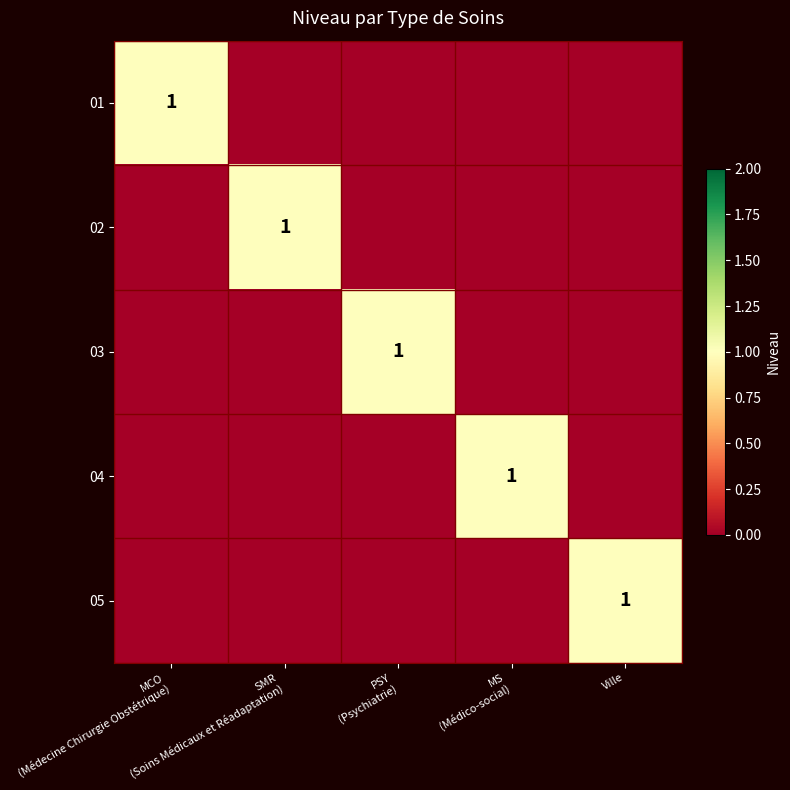

How many distinct data groups are displayed?

5